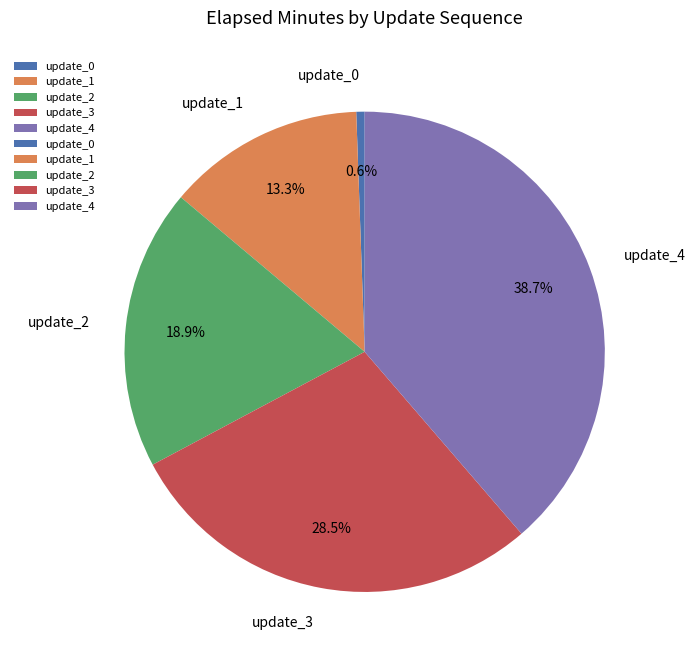

Is it true that update_3 is 36% of the pie?

False